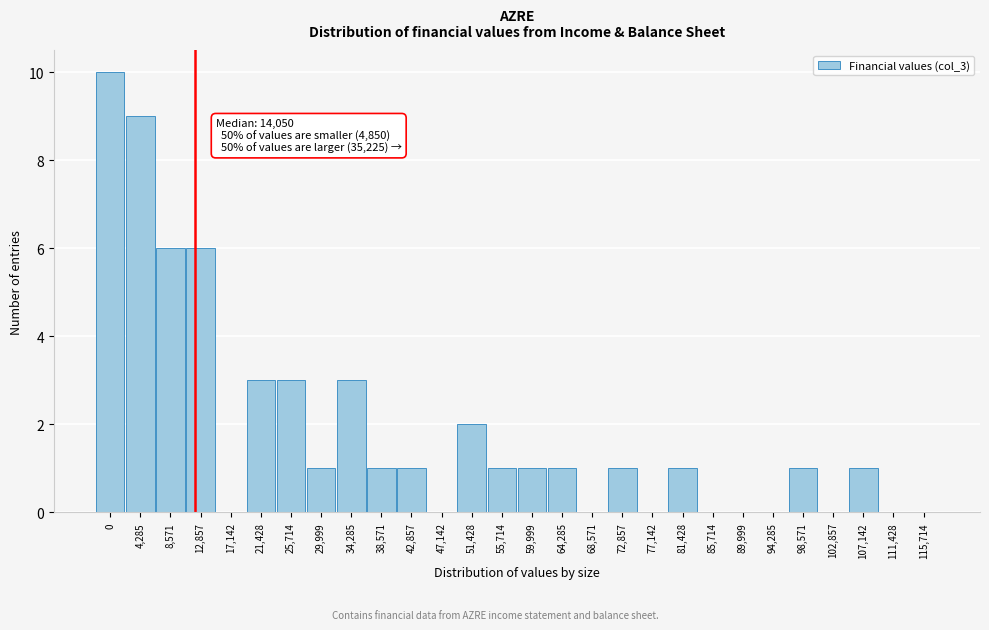

Reading left to right, extract all data points from this chart.

0=10	4,285=9	8,571=6	12,857=6	17,142=0	21,428=3	25,714=3	29,999=1	34,285=3	38,571=1	42,857=1	47,142=0	51,428=2	55,714=1	59,999=1	64,285=1	68,571=0	72,857=1	77,142=0	81,428=1	85,714=0	89,999=0	94,285=0	98,571=1	102,857=0	107,142=1	111,428=0	115,714=0